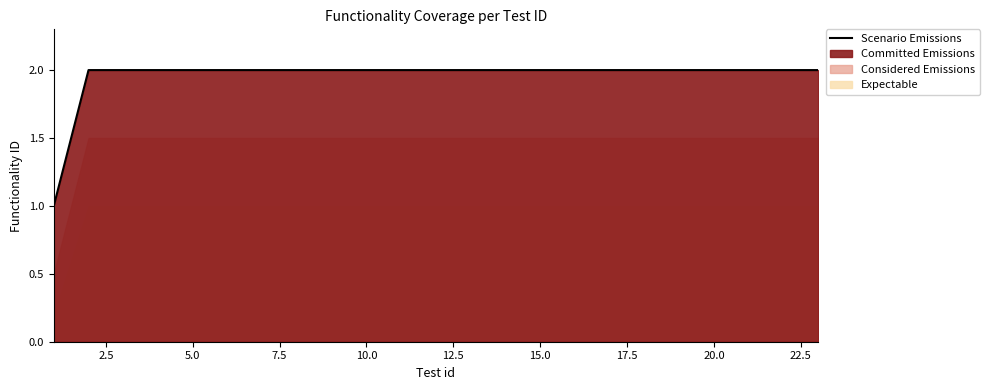

True or false: the data shows 3 at 25.0.

False